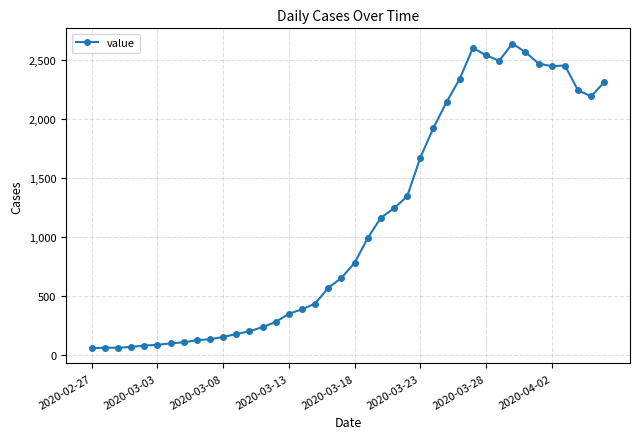

What is the maximum value shown in the chart?

2640